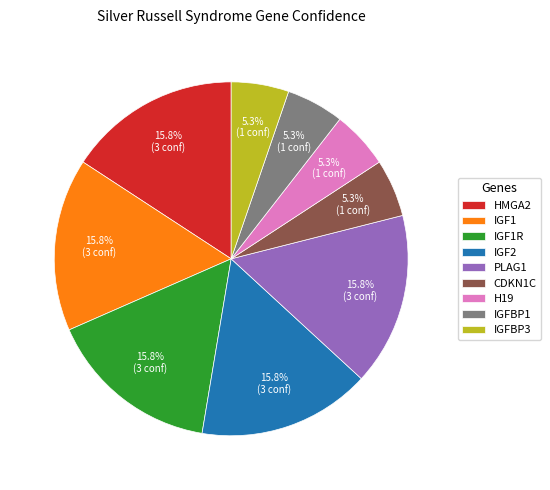

Does any single category account for the majority?

No